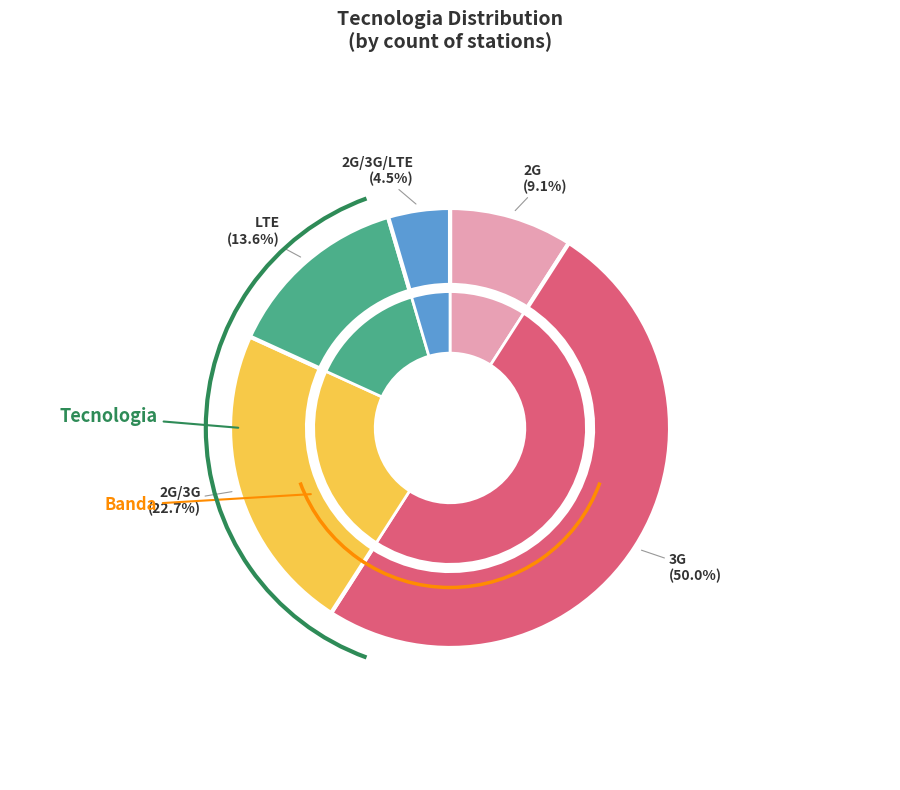

What is the ratio of the value at LTE to the value at 3G?

0.3